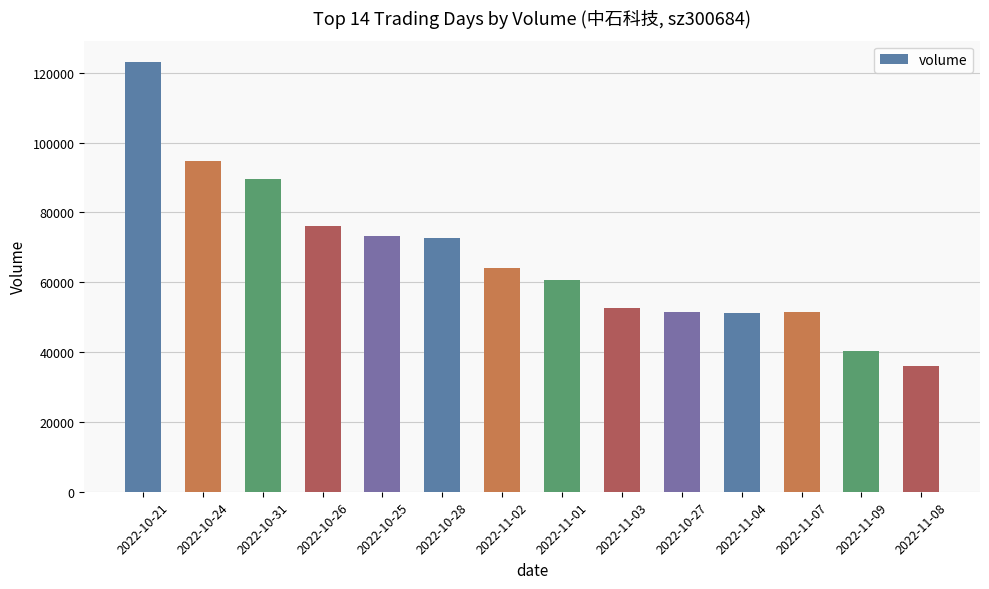

Is it true that the value at 2022-10-27 is 51571?

True